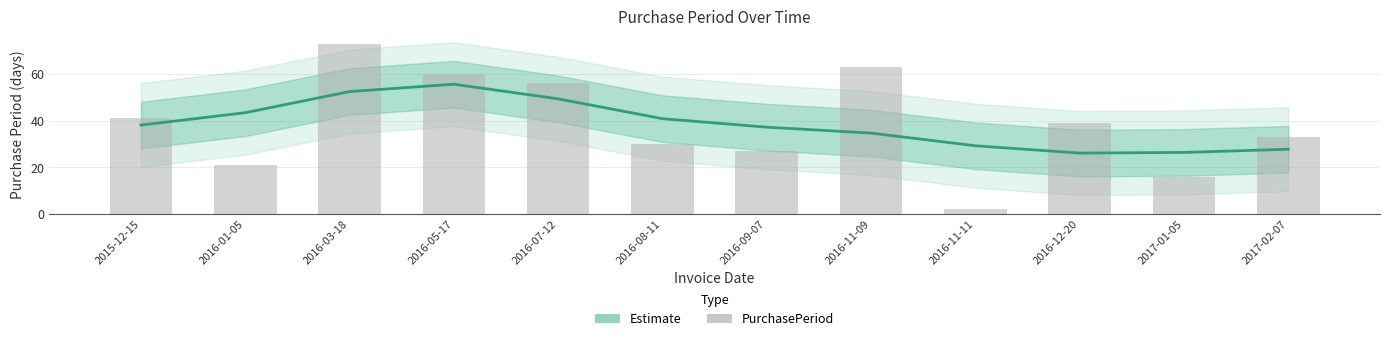

The value at 2016-08-11 is 53. True or false?

False